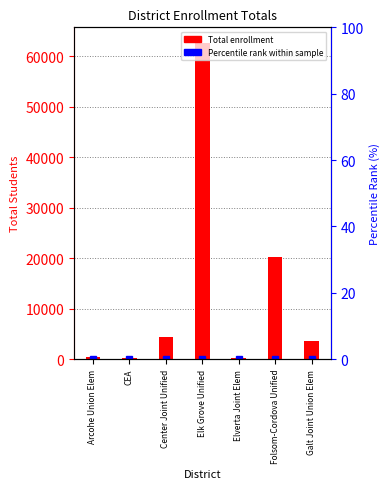

Rank the categories by value from highest to lowest.

Elk Grove Unified, Folsom-Cordova Unified, Center Joint Unified, Galt Joint Union Elem, Arcohe Union Elem, CEA, Elverta Joint Elem